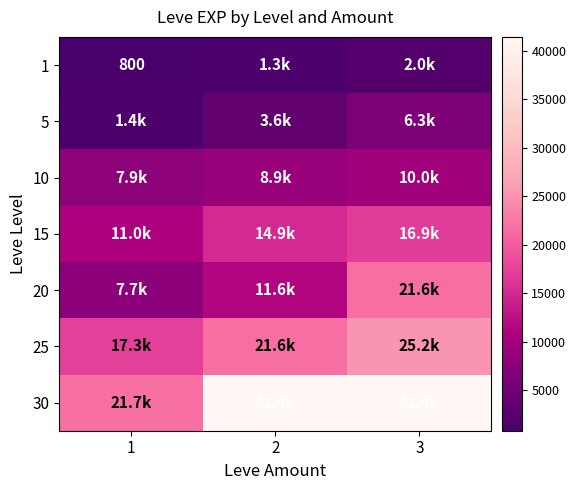

What is the difference between the 5 values at 1 and 2?

2180